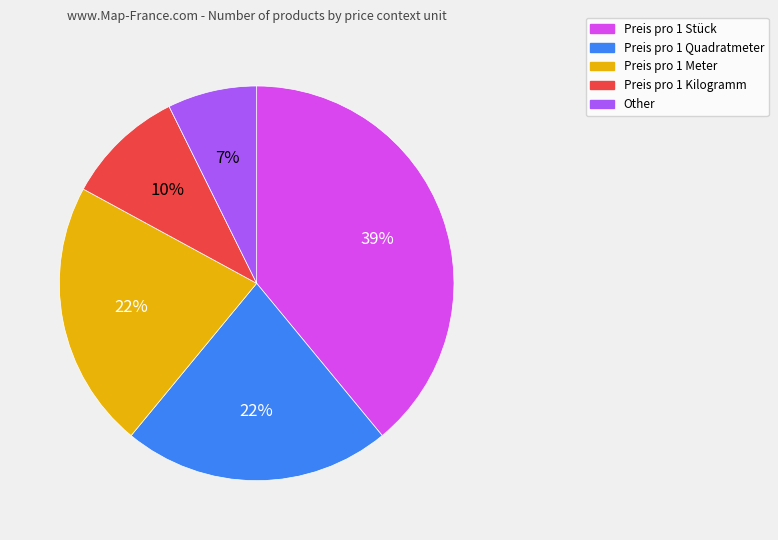

The Preis pro 1 Stück slice represents 39% of the pie. True or false?

True